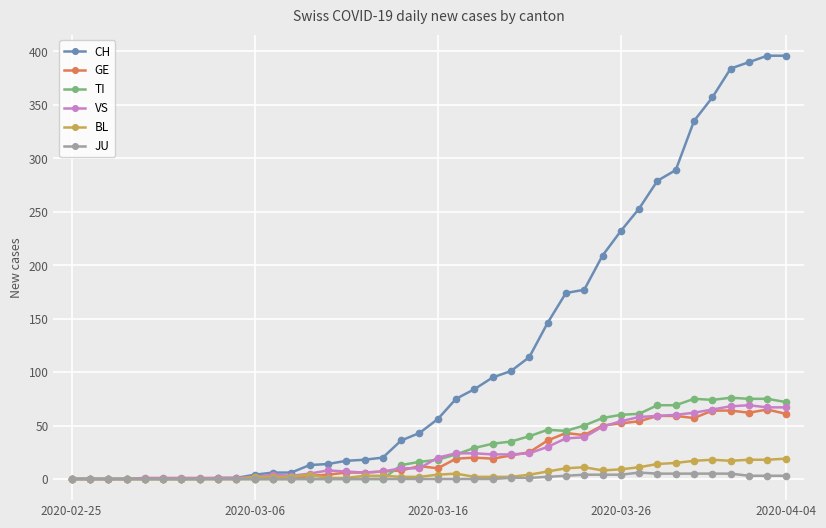

Which series has the largest total across all categories?

CH